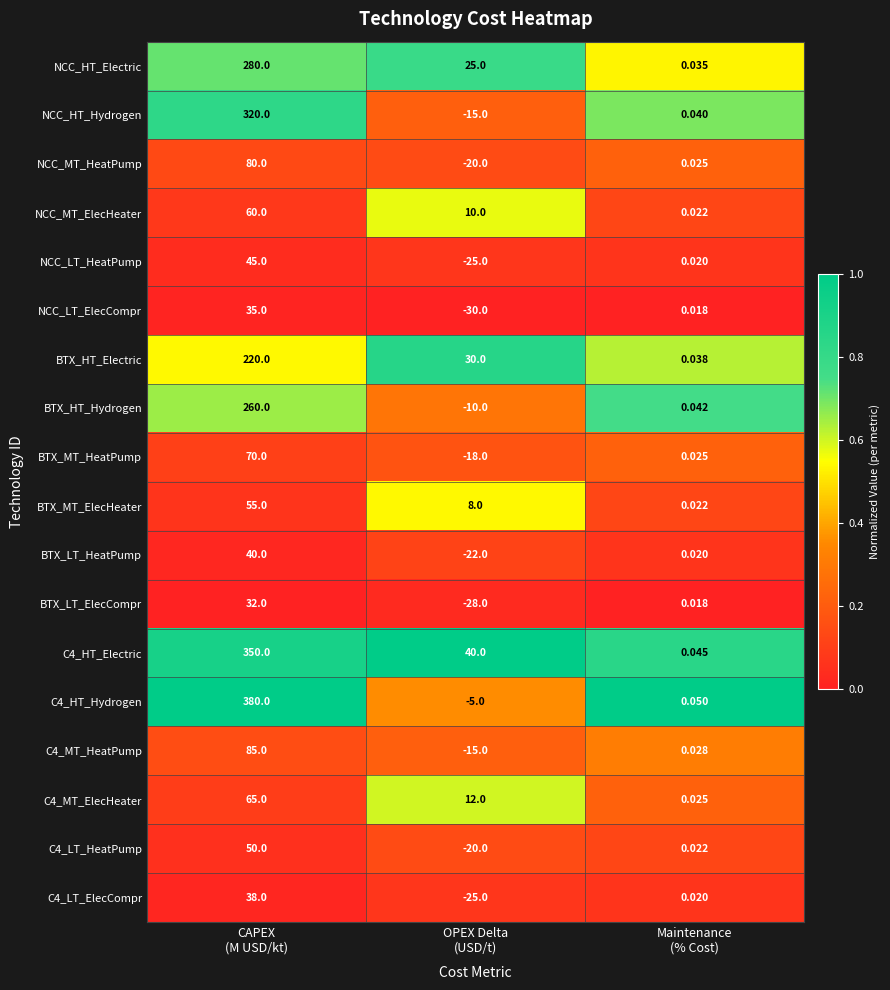

At which category is the sum across all series the highest?

CAPEX
(M USD/kt)